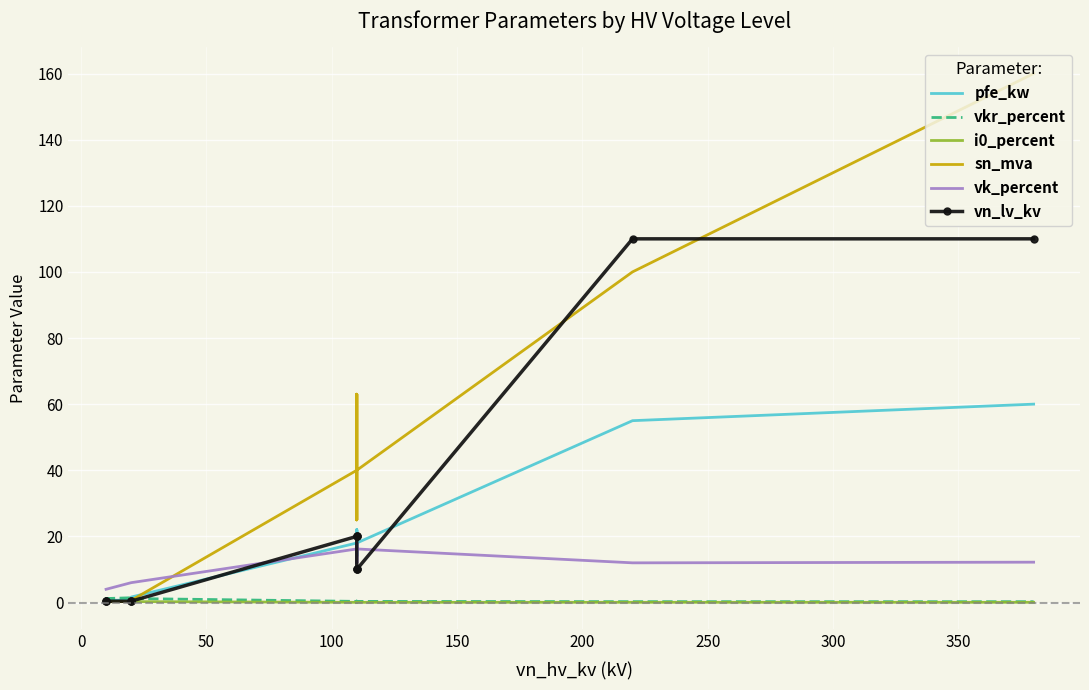

At how many categories does at least one series exceed 74?

2